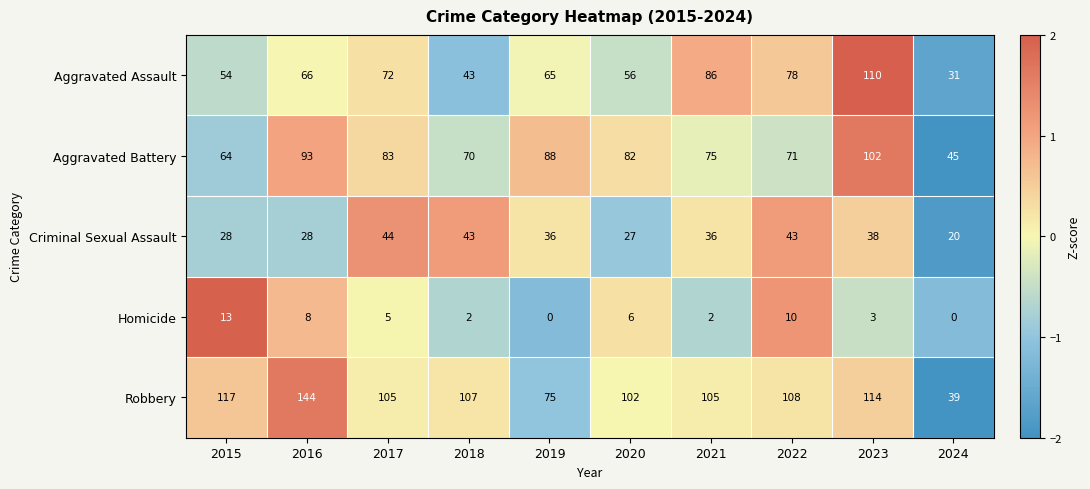

Between 2016 and 2019, which series saw the biggest shift?

Robbery